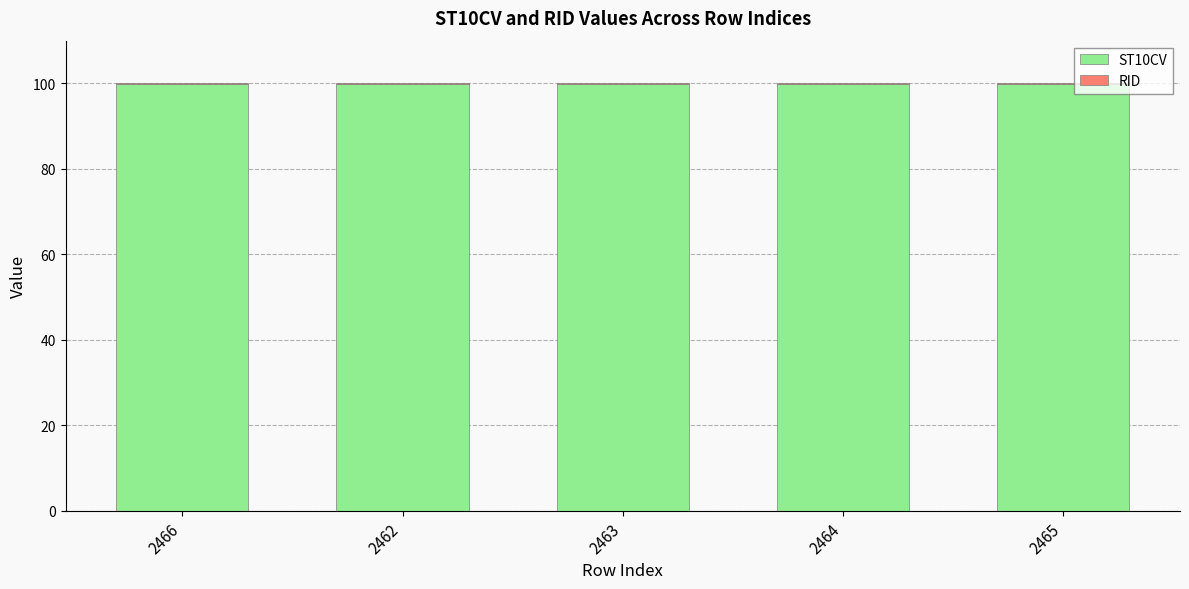

Is it true that ST10CV equals 141.2 at 2464?

False